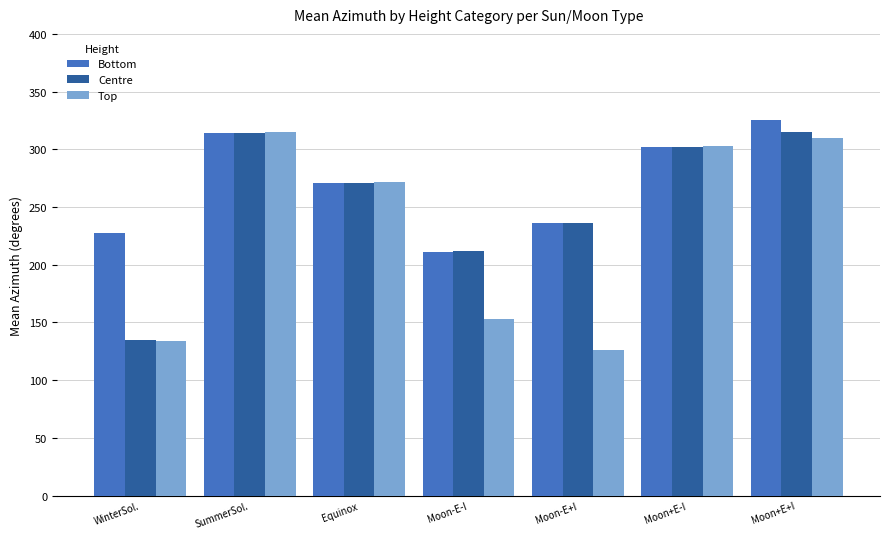

What value does the Centre series have at Moon-E+I?

236.5